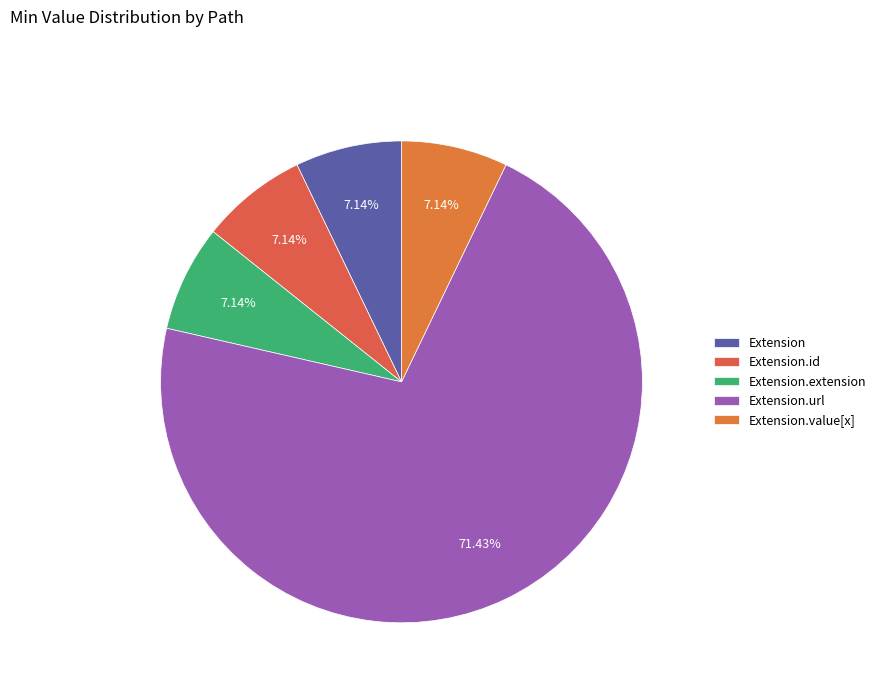

The Extension.id slice represents 10% of the pie. True or false?

False